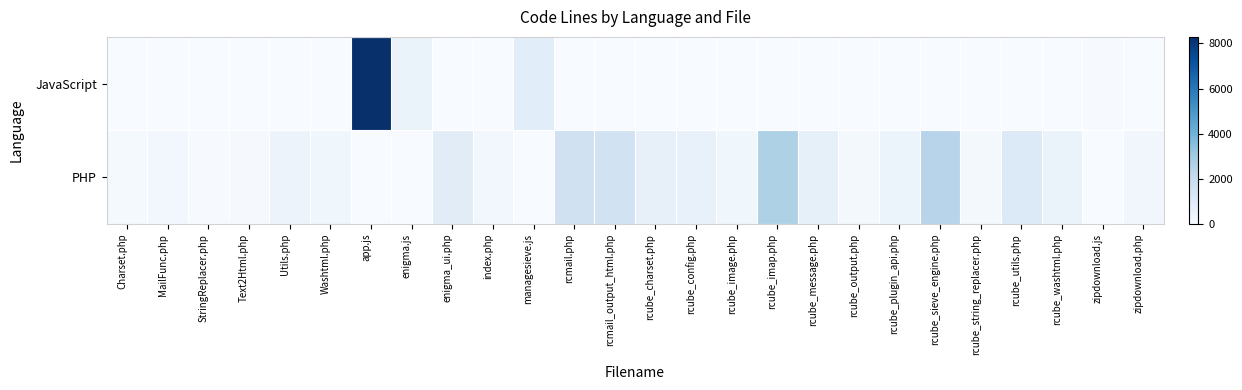

List the series in order of their overall mean, lowest first.

JavaScript, PHP